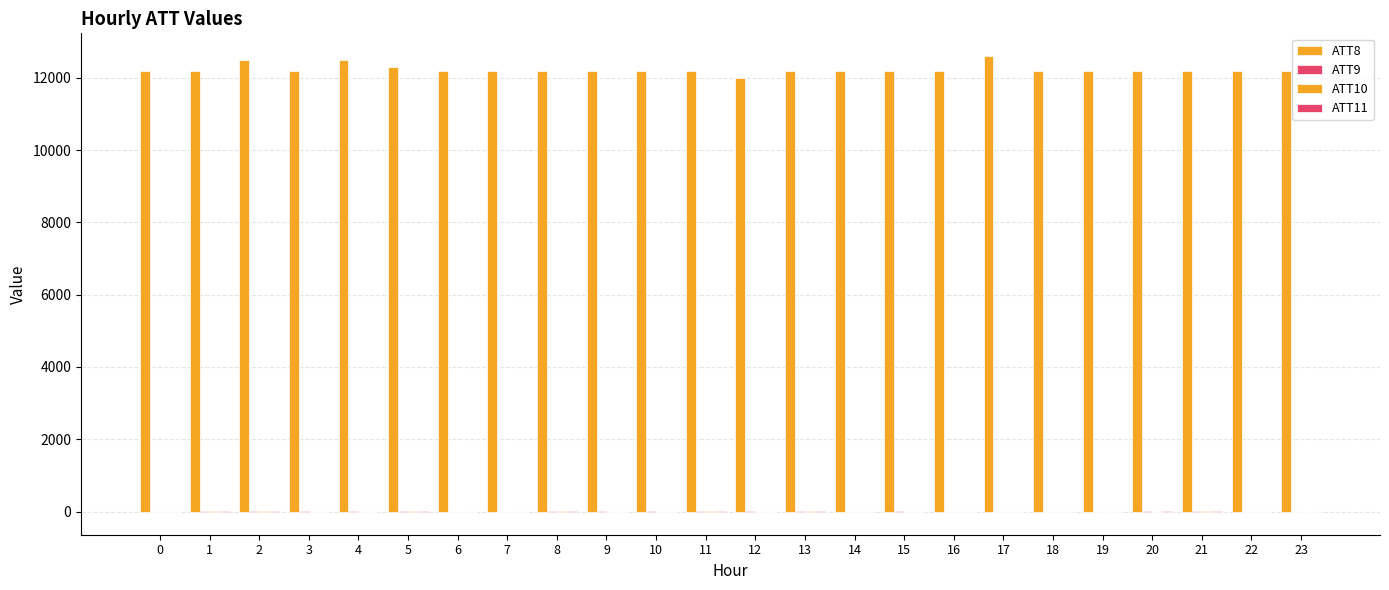

How many categories are shown in the chart?

24